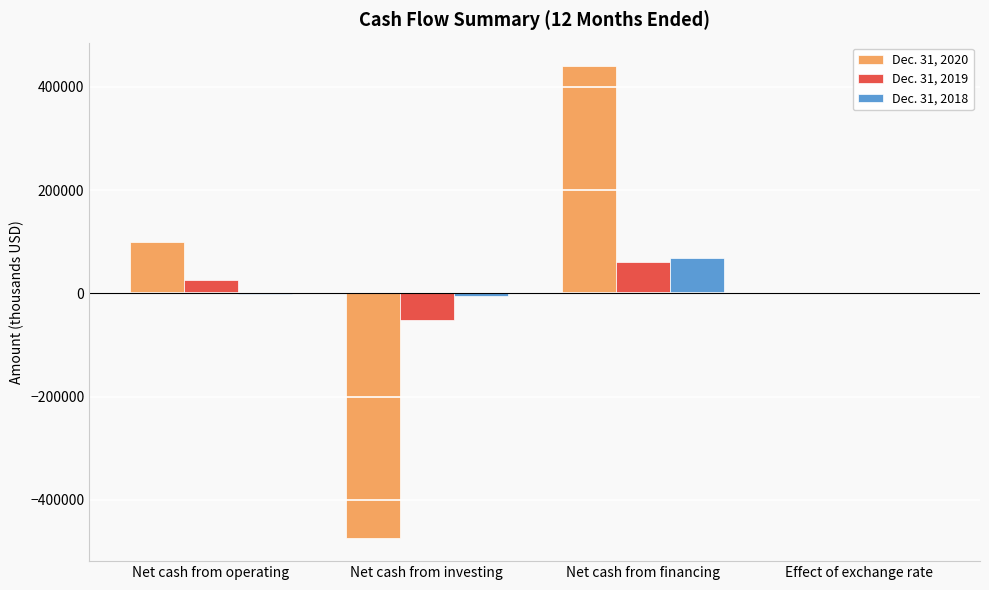

Is the value of Dec. 31, 2019 at Net cash from investing greater than the value of Dec. 31, 2020 at Net cash from investing?

Yes